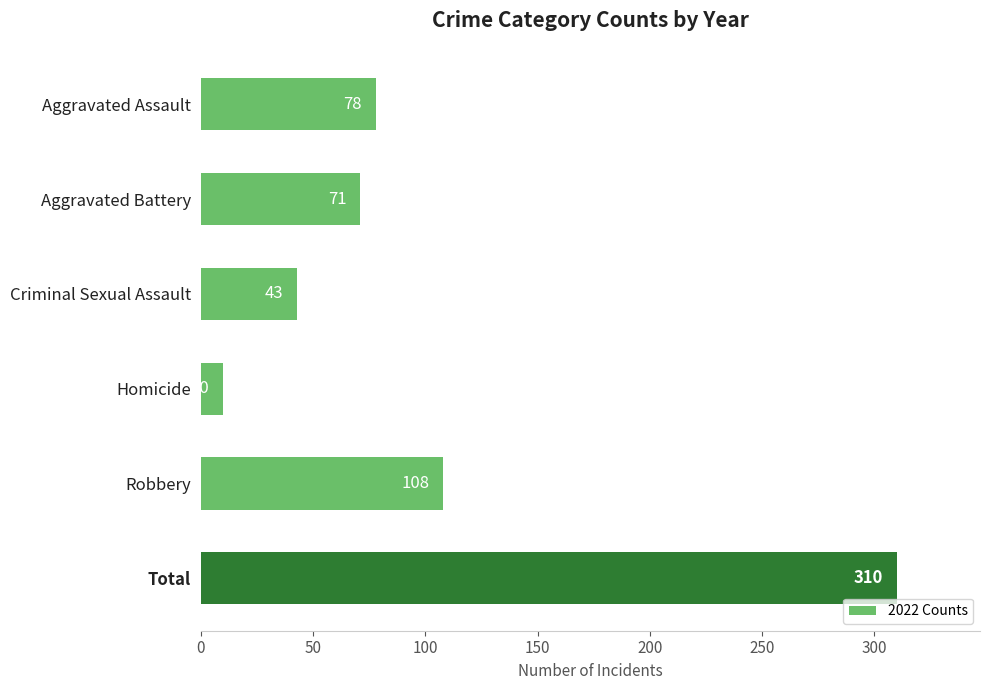

What is the change in value from Aggravated Battery to Total?

+239